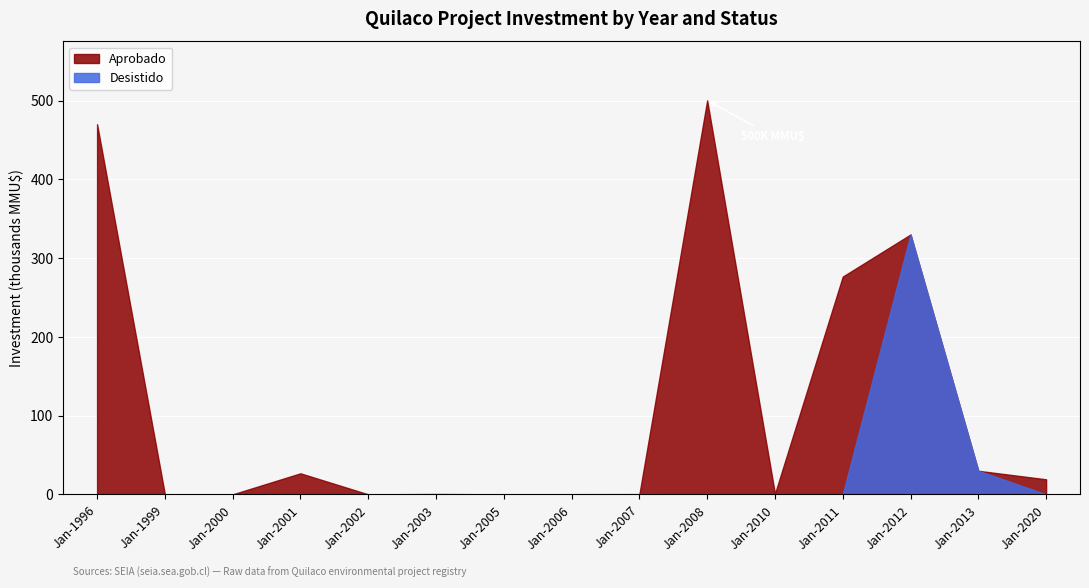

Which series has the largest total across all categories?

Aprobado